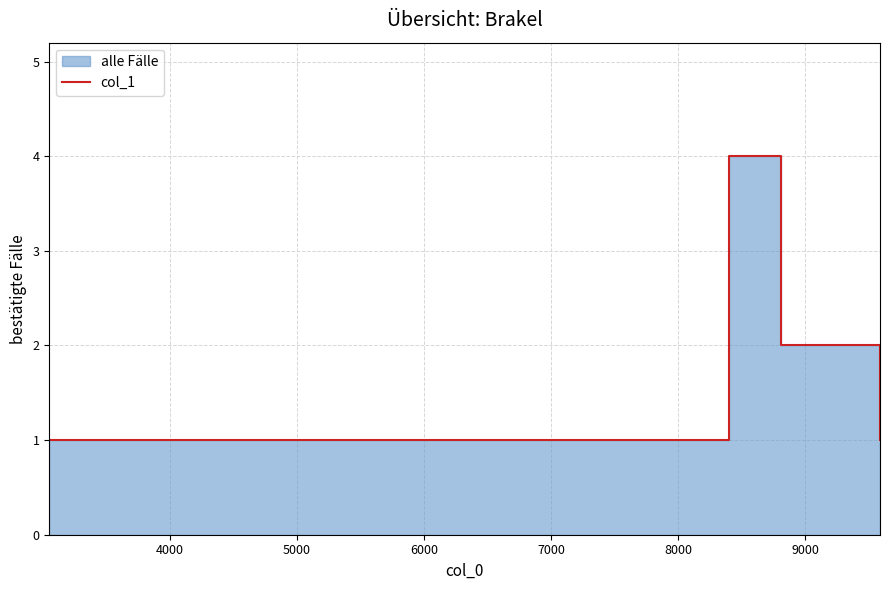

True or false: there are more than 2 points higher than both neighbors.

False